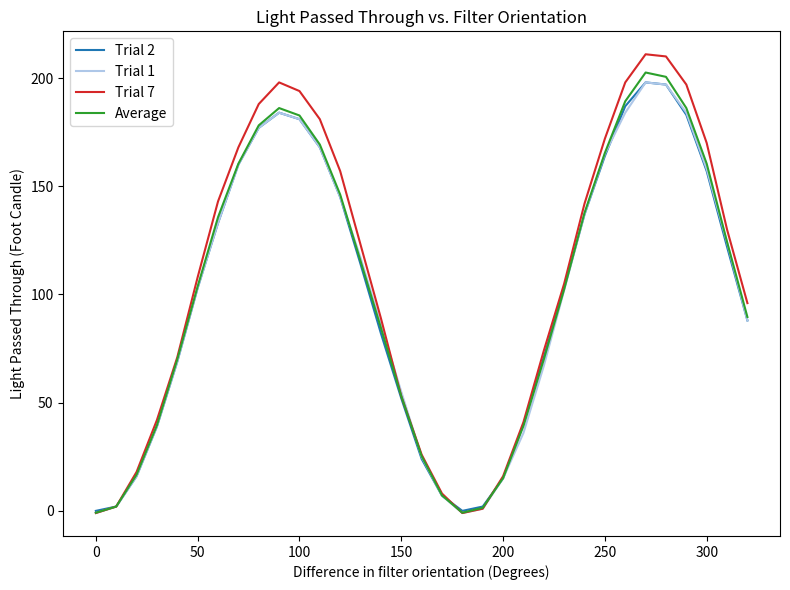

How many lines are shown in the chart?

4